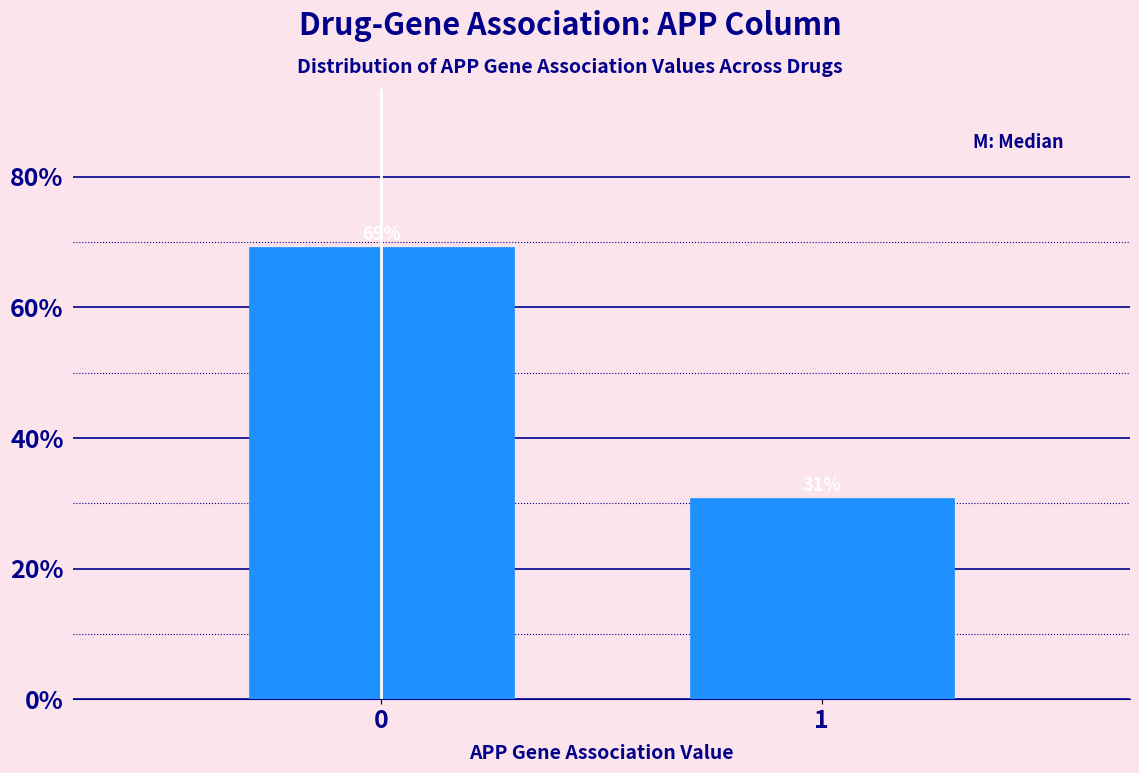

What is the sum of all values?

100.0